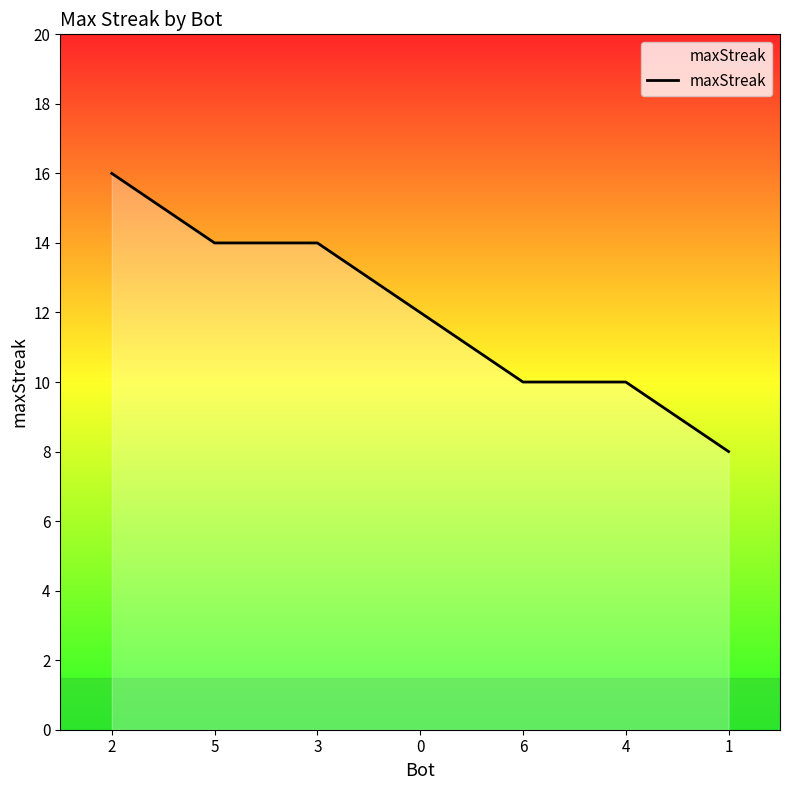

At which category does the chart reach its peak across all series?

2